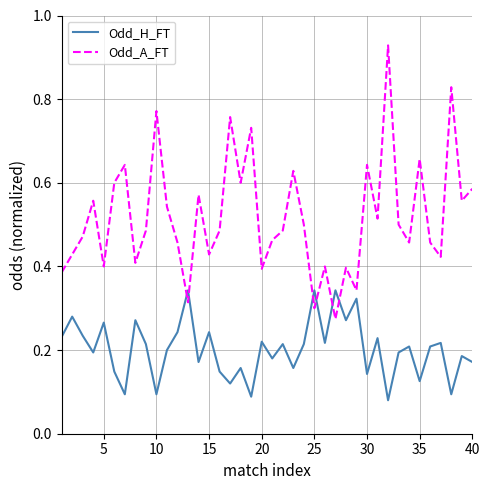

List the series in order of their overall mean, lowest first.

Odd_H_FT, Odd_A_FT